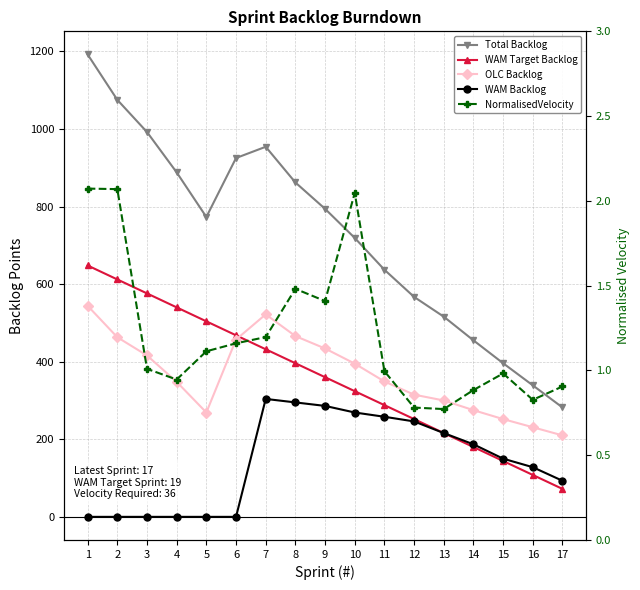

Reading left to right, list all the values displayed in this chart.

Total Backlog: 1=1192.0	2=1075.0	3=992.0	4=888.0	5=773.0	6=925.0	7=954.0	8=862.0	9=794.0	10=719.0	11=637.0	12=567.0	13=516.0	14=455.0	15=396.0	16=339.0	17=282.0
WAM Target Backlog: 1=648.0	2=612.0	3=576.0	4=540.0	5=504.0	6=468.0	7=432.0	8=396.0	9=360.0	10=324.0	11=288.0	12=252.0	13=216.0	14=180.0	15=144.0	16=108.0	17=72.0
OLC Backlog: 1=544.0	2=463.0	3=416.0	4=348.0	5=269.0	6=457.0	7=522.0	8=466.0	9=434.0	10=395.0	11=349.0	12=315.0	13=300.0	14=275.0	15=252.0	16=231.0	17=210.0
WAM Backlog: 1=0.0	2=0.0	3=0.0	4=0.0	5=0.0	6=0.0	7=304.0	8=295.0	9=286.0	10=269.0	11=258.0	12=246.0	13=216.0	14=187.0	15=150.0	16=128.0	17=93.0
NormalisedVelocity: 1=2.1	2=2.1	3=1.0	4=0.9	5=1.1	6=1.2	7=1.2	8=1.5	9=1.4	10=2.0	11=1.0	12=0.8	13=0.8	14=0.9	15=1.0	16=0.8	17=0.9